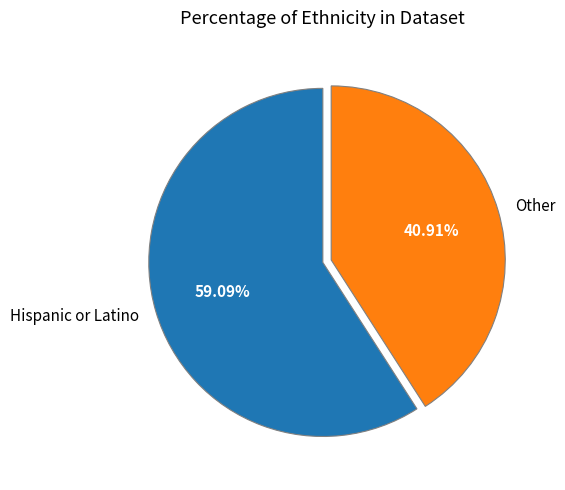

Combined, do Hispanic or Latino and Other account for over 50%?

Yes